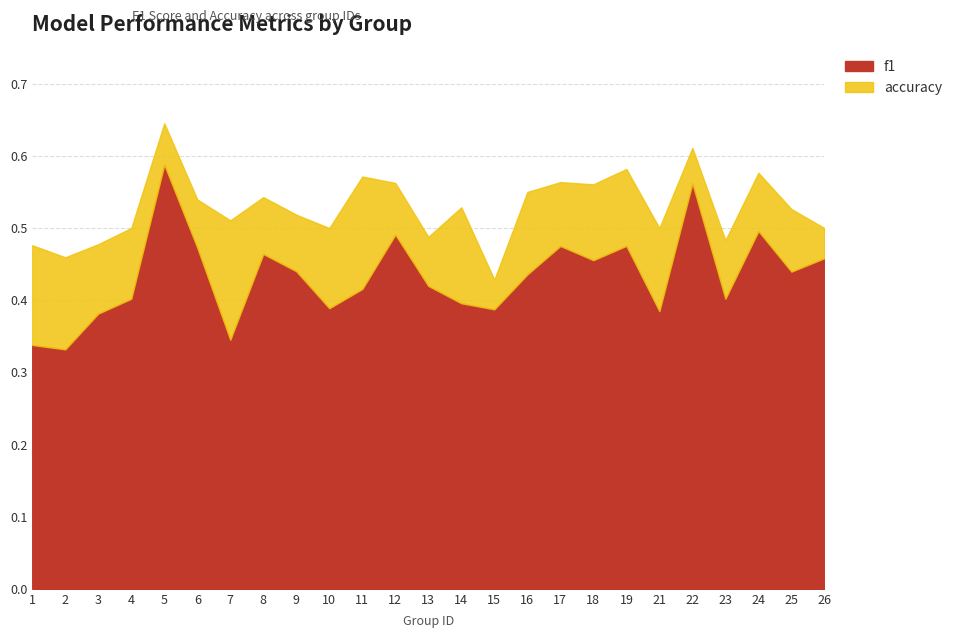

What is the total value across all series at 12?

1.1